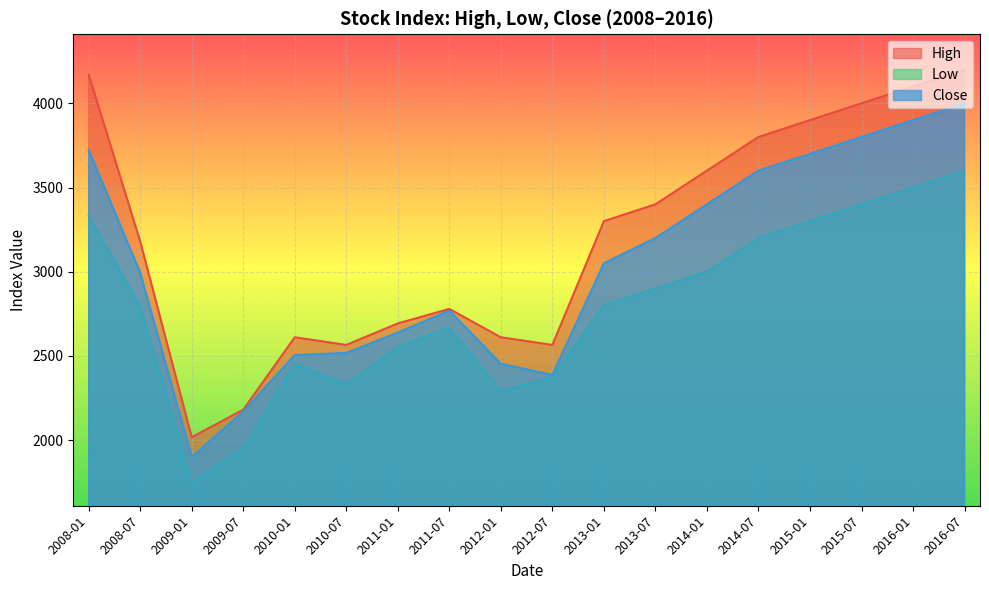

True or false: Close has a value of 3900.0 at 2016-01.

True